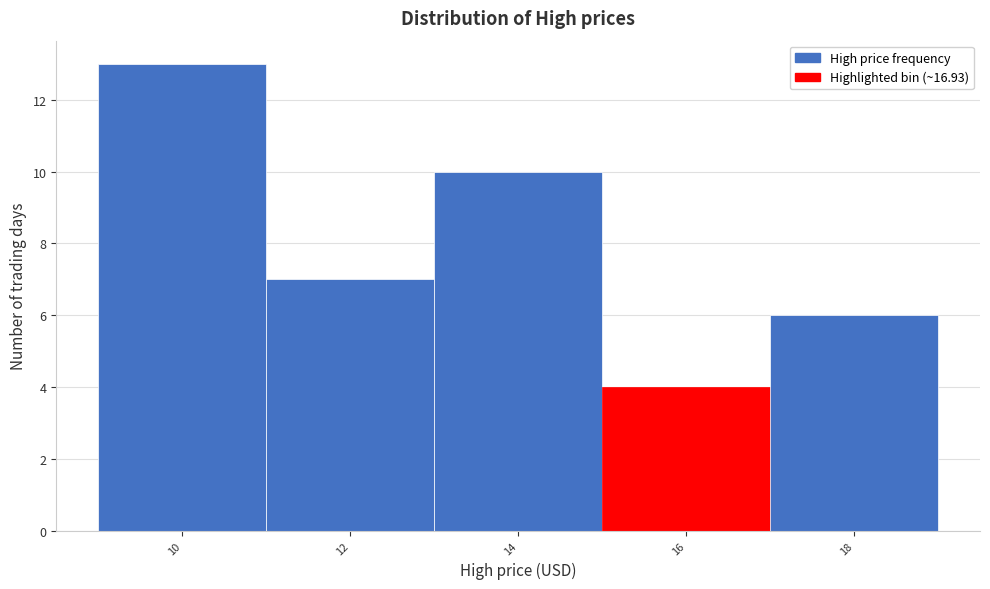

Reading left to right, extract all data points from this chart.

10=13	12=7	14=10	16=4	18=6